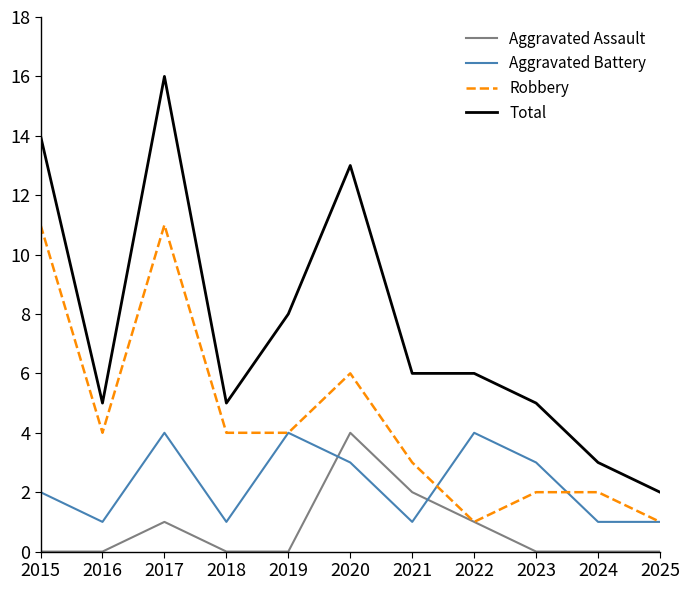

What is the greatest value displayed?

16